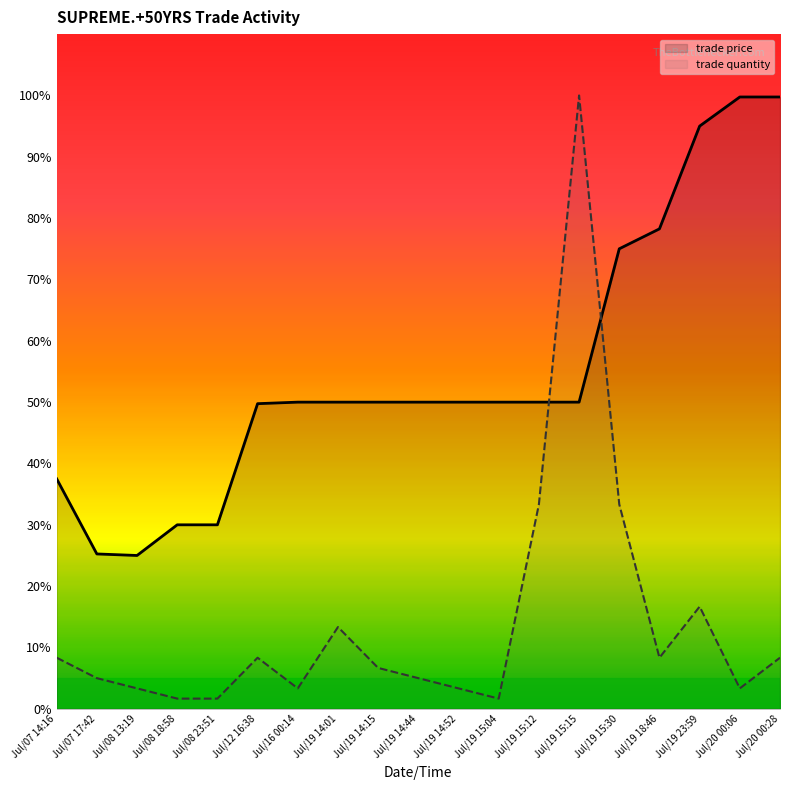

Reading right to left, list all the values displayed in this chart.

trade price: Jul/20 00:28=99.8	Jul/20 00:06=99.8	Jul/19 23:59=95.0	Jul/19 18:46=78.2	Jul/19 15:30=75.0	Jul/19 15:15=50.0	Jul/19 15:12=50.0	Jul/19 15:04=50.0	Jul/19 14:52=50.0	Jul/19 14:44=50.0	Jul/19 14:15=50.0	Jul/19 14:01=50.0	Jul/16 00:14=50.0	Jul/12 16:38=49.8	Jul/08 23:51=30.0	Jul/08 18:58=30.0	Jul/08 13:19=25.0	Jul/07 17:42=25.2	Jul/07 14:16=37.5
trade quantity: Jul/20 00:28=8.3	Jul/20 00:06=3.3	Jul/19 23:59=16.7	Jul/19 18:46=8.3	Jul/19 15:30=33.3	Jul/19 15:15=100.0	Jul/19 15:12=33.3	Jul/19 15:04=1.7	Jul/19 14:52=3.3	Jul/19 14:44=5.0	Jul/19 14:15=6.7	Jul/19 14:01=13.3	Jul/16 00:14=3.3	Jul/12 16:38=8.3	Jul/08 23:51=1.7	Jul/08 18:58=1.7	Jul/08 13:19=3.3	Jul/07 17:42=5.0	Jul/07 14:16=8.3